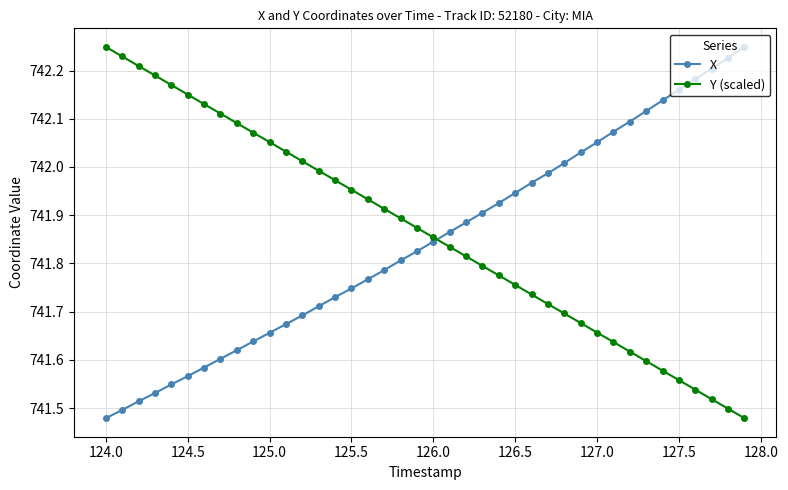

True or false: X has more than 2 interior local peaks.

False